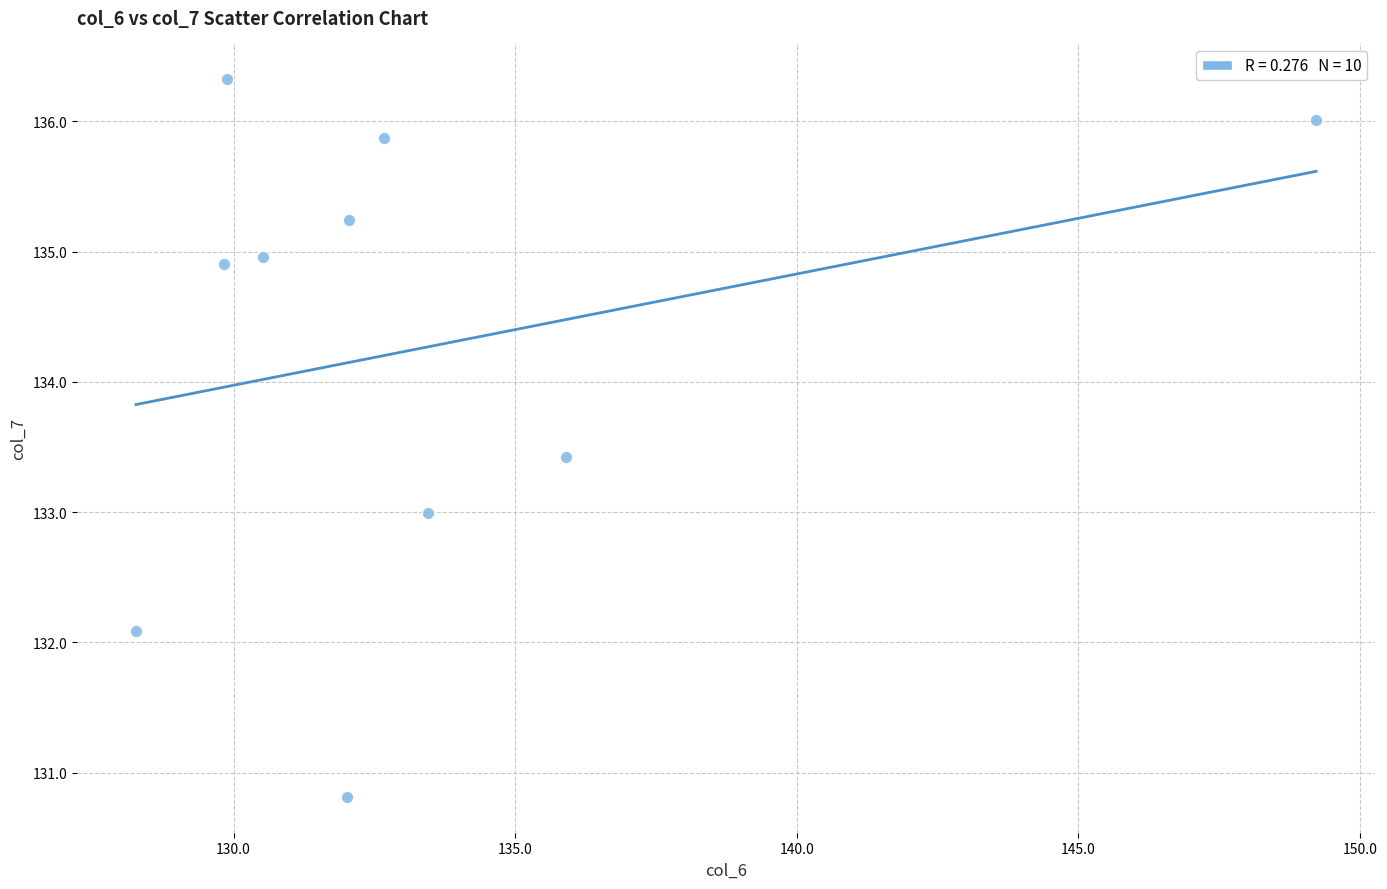

What is the range of Y values (max minus min)?

5.5